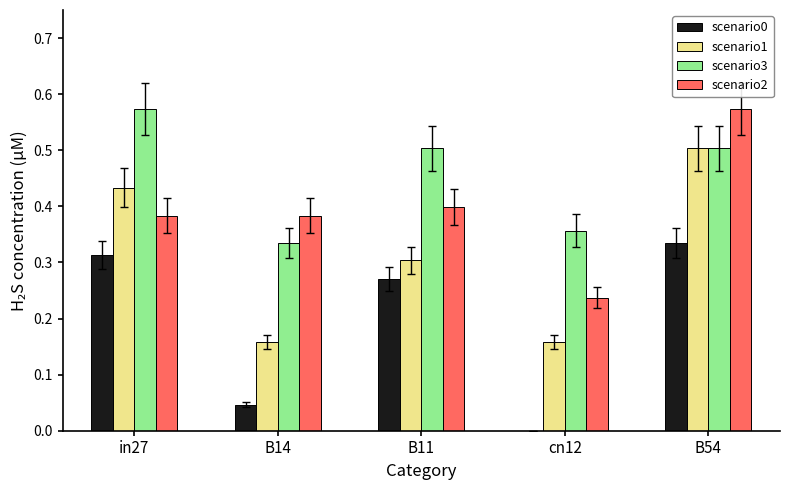

Which category has the highest value in the scenario1 series?

B54